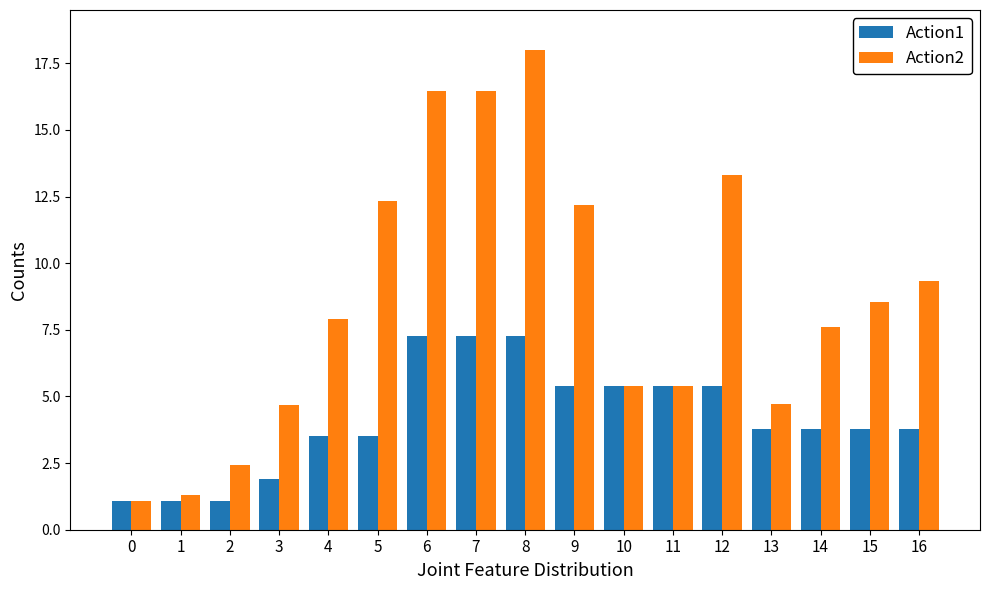

What is the value of the Action1 bar at the 5th from the left?

3.5